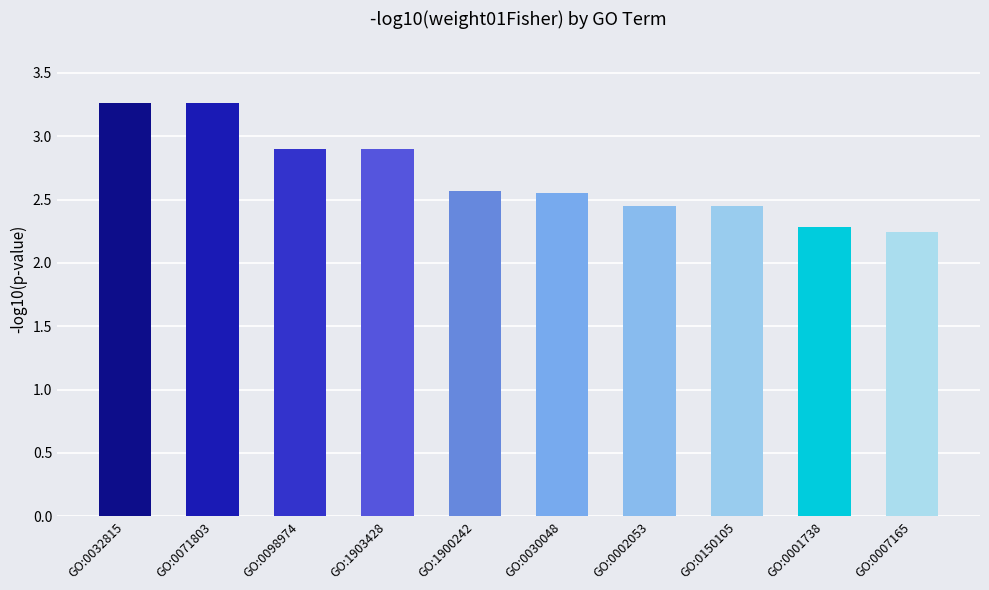

What is the label of the 4th bar from the right?

GO:0002053